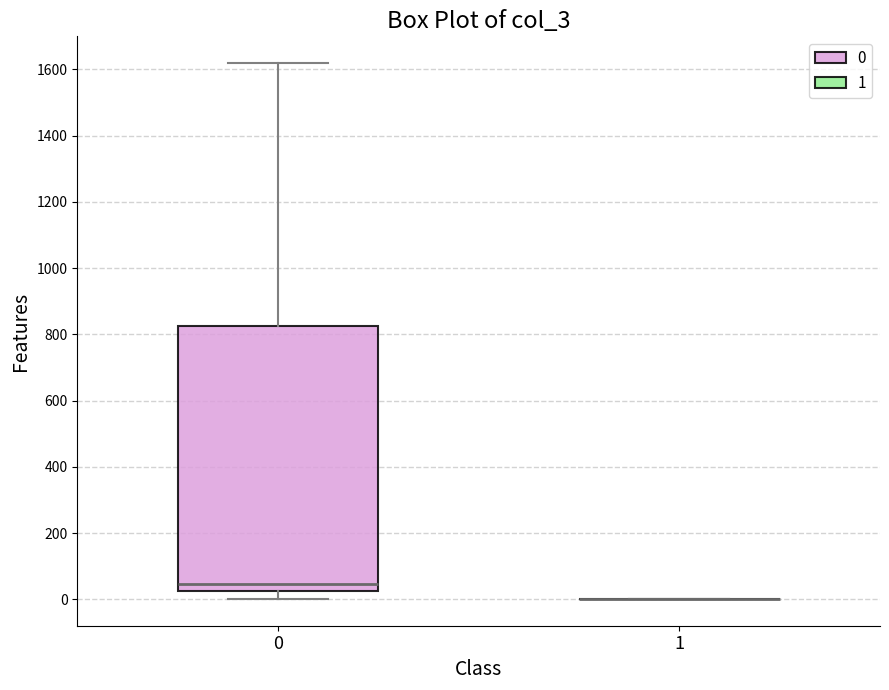

Reading left to right, transcribe this box plot: for each box, give where its median line is, the range the box spans, and where its two whiskers end, as read against the y-axis. The values are not printed on the chart, so give them approximately, as read against the axis.

0: median 40, box 20 to 820, whiskers 0 to 1620
1: box collapsed to a line at 0, whiskers 0 to 0